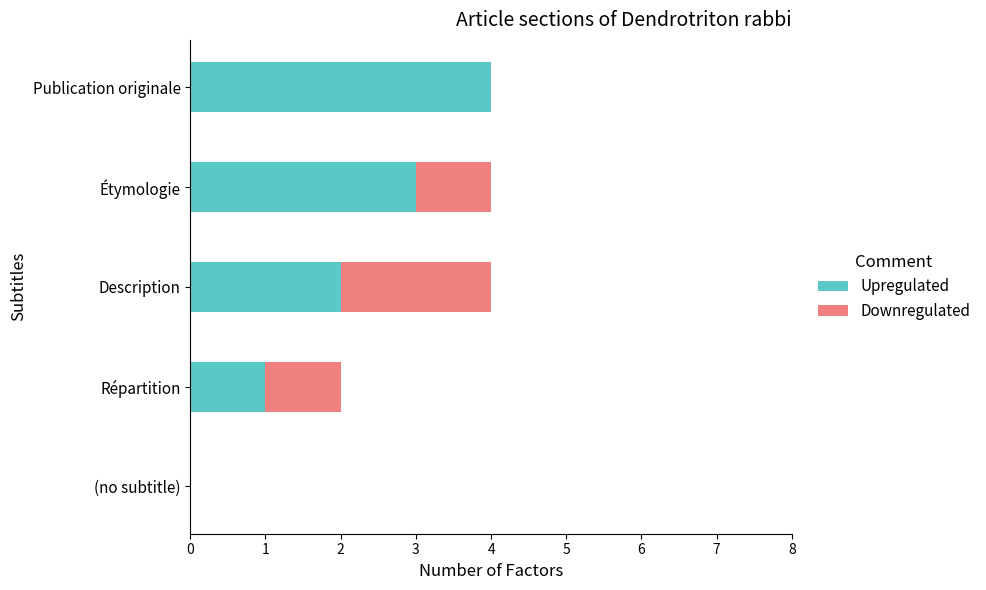

At which label does Upregulated reach its peak?

Publication originale